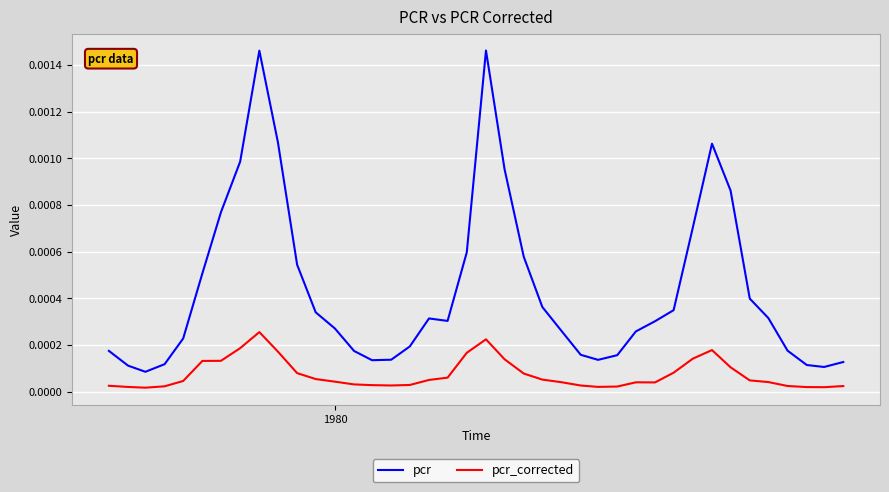

Which series has the largest total across all categories?

pcr